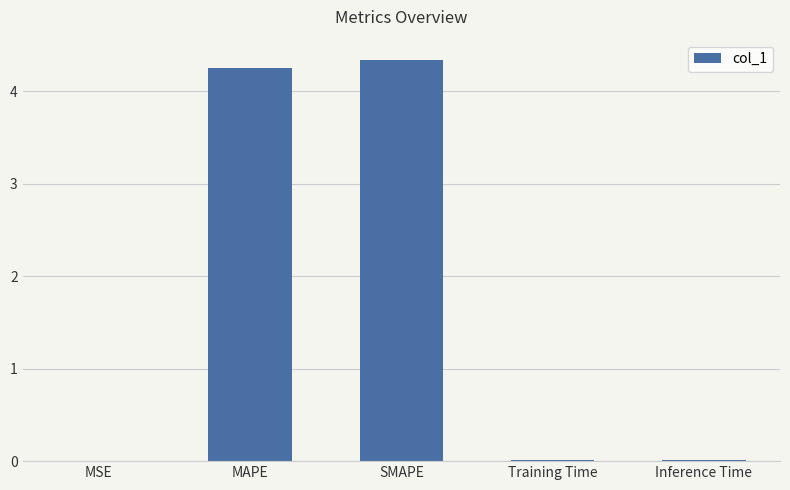

What is the sum of the values at SMAPE and Training Time?

4.3